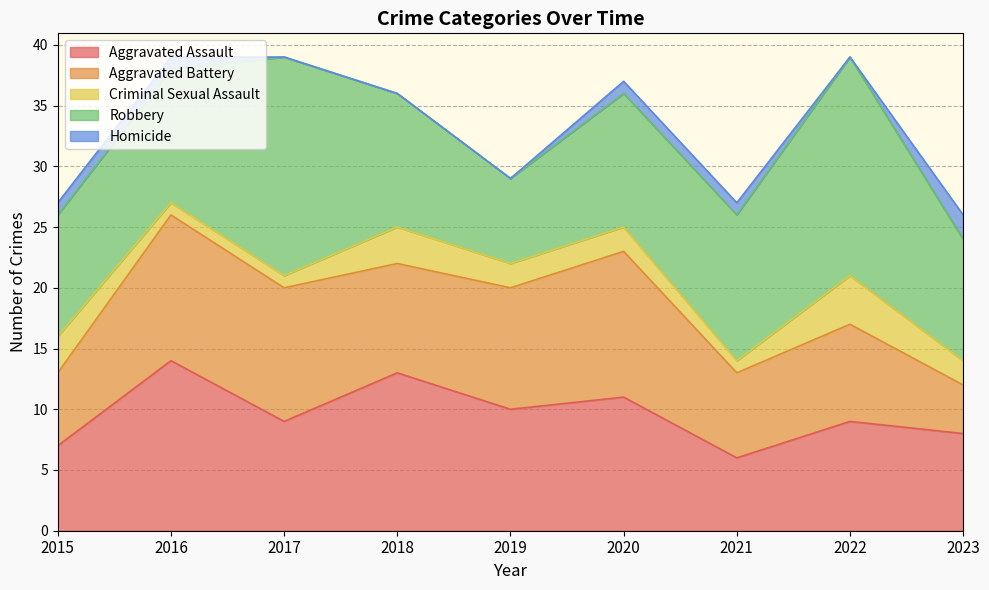

Reading left to right, extract all data points from this chart.

Aggravated Assault: 2015=7	2016=14	2017=9	2018=13	2019=10	2020=11	2021=6	2022=9	2023=8
Aggravated Battery: 2015=6	2016=12	2017=11	2018=9	2019=10	2020=12	2021=7	2022=8	2023=4
Criminal Sexual Assault: 2015=3	2016=1	2017=1	2018=3	2019=2	2020=2	2021=1	2022=4	2023=2
Robbery: 2015=10	2016=11	2017=18	2018=11	2019=7	2020=11	2021=12	2022=18	2023=10
Homicide: 2015=1	2016=1	2017=0	2018=0	2019=0	2020=1	2021=1	2022=0	2023=2